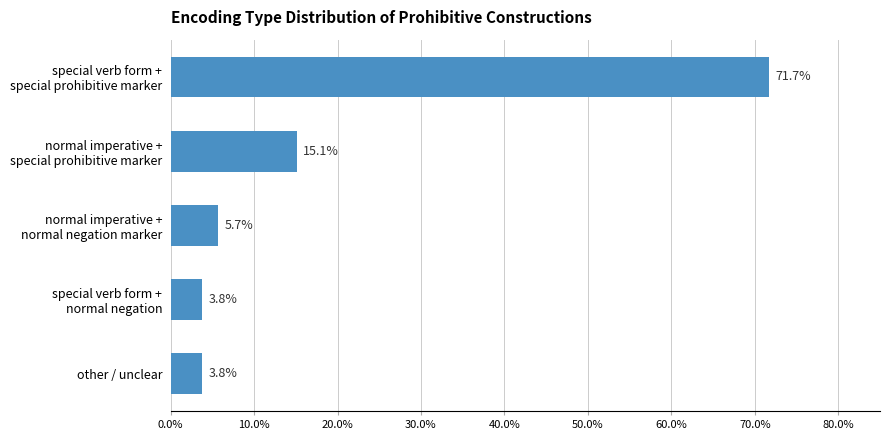

What is the value of the 2nd bar from the top?

15.1